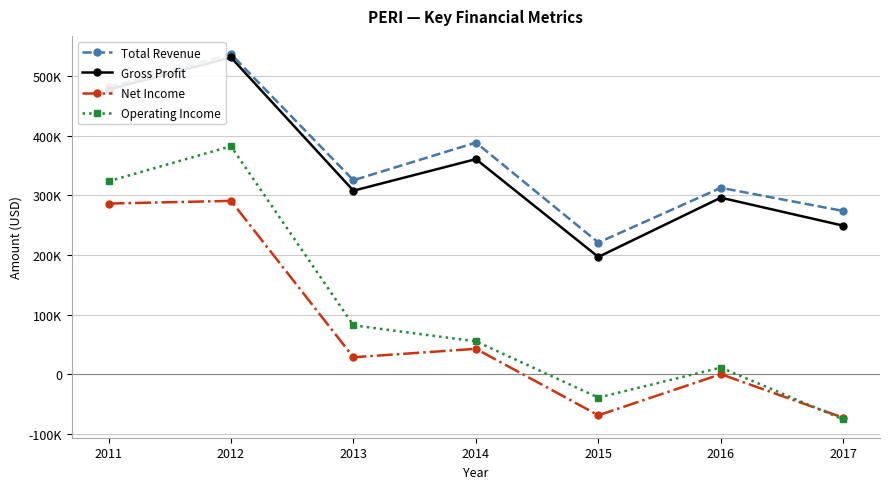

Does the chart have visible grid lines?

Yes